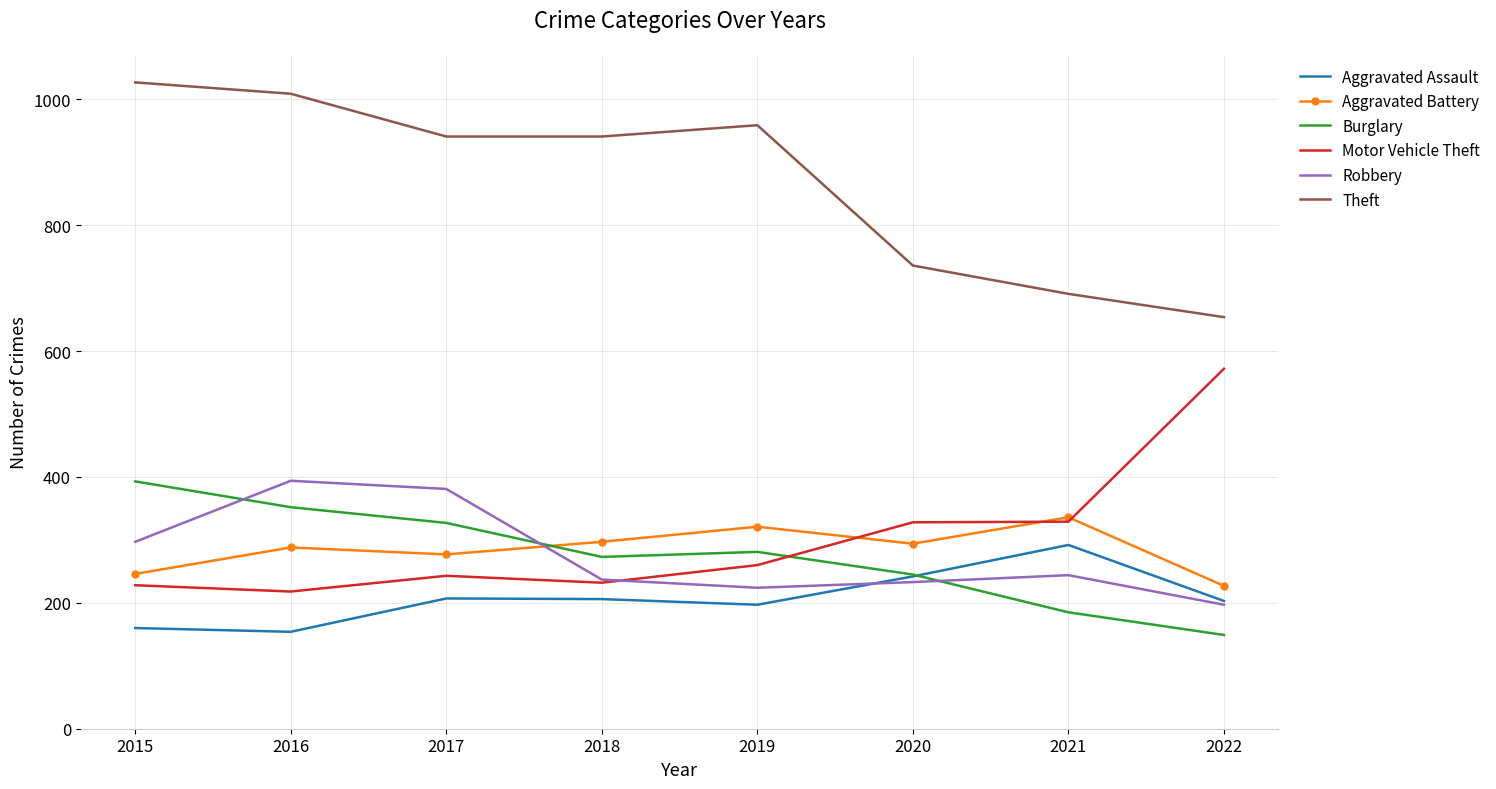

True or false: Aggravated Battery and Aggravated Assault cross at least once.

False